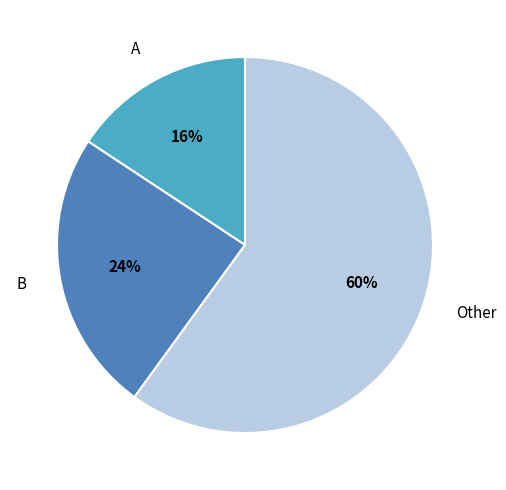

How many segments does this pie chart have?

3